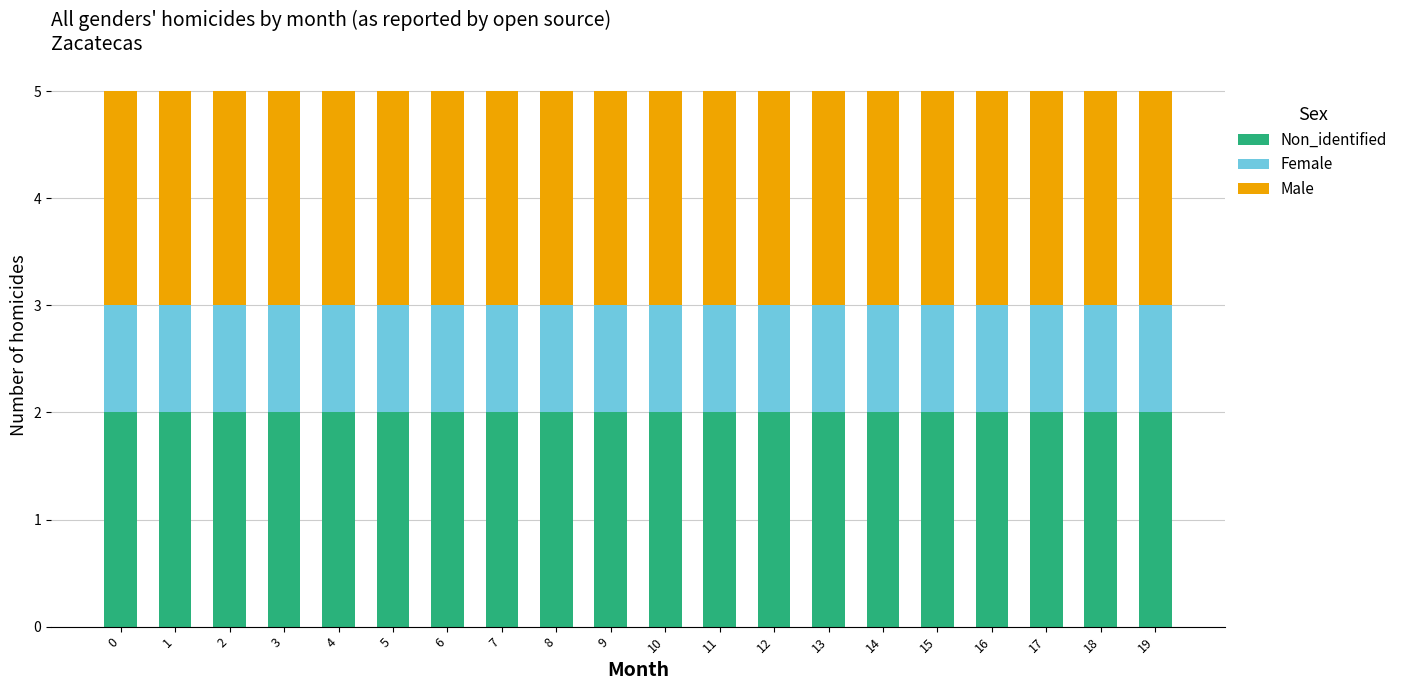

True or false: Non_identified has a value of 1 at 5.

False